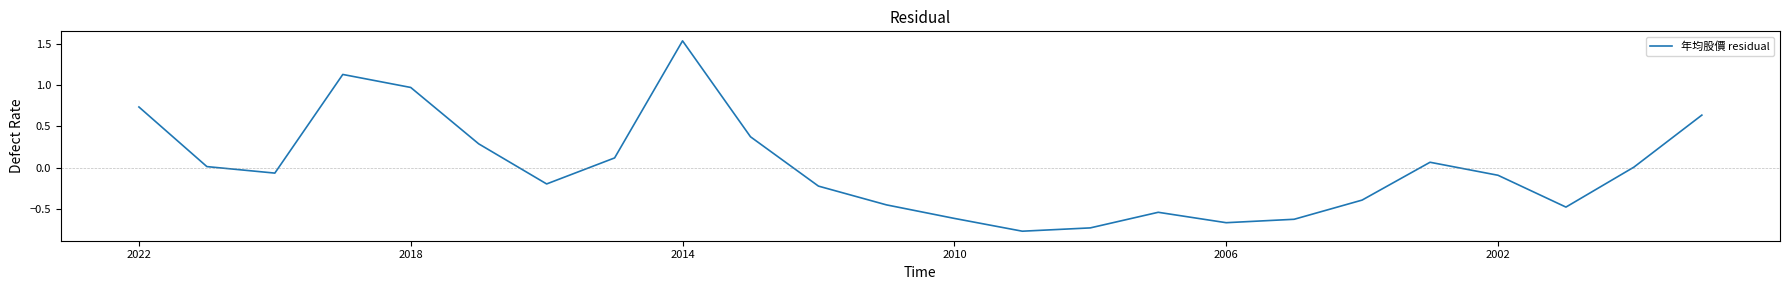

Which label corresponds to the largest value in the chart?

2014